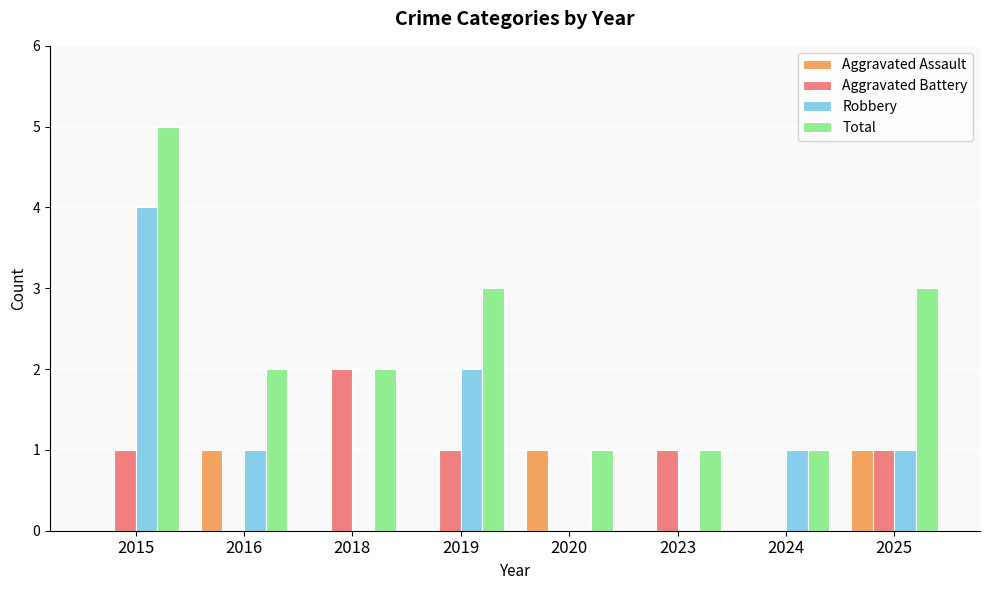

Between 2015 and 2025, which series saw the biggest shift?

Robbery